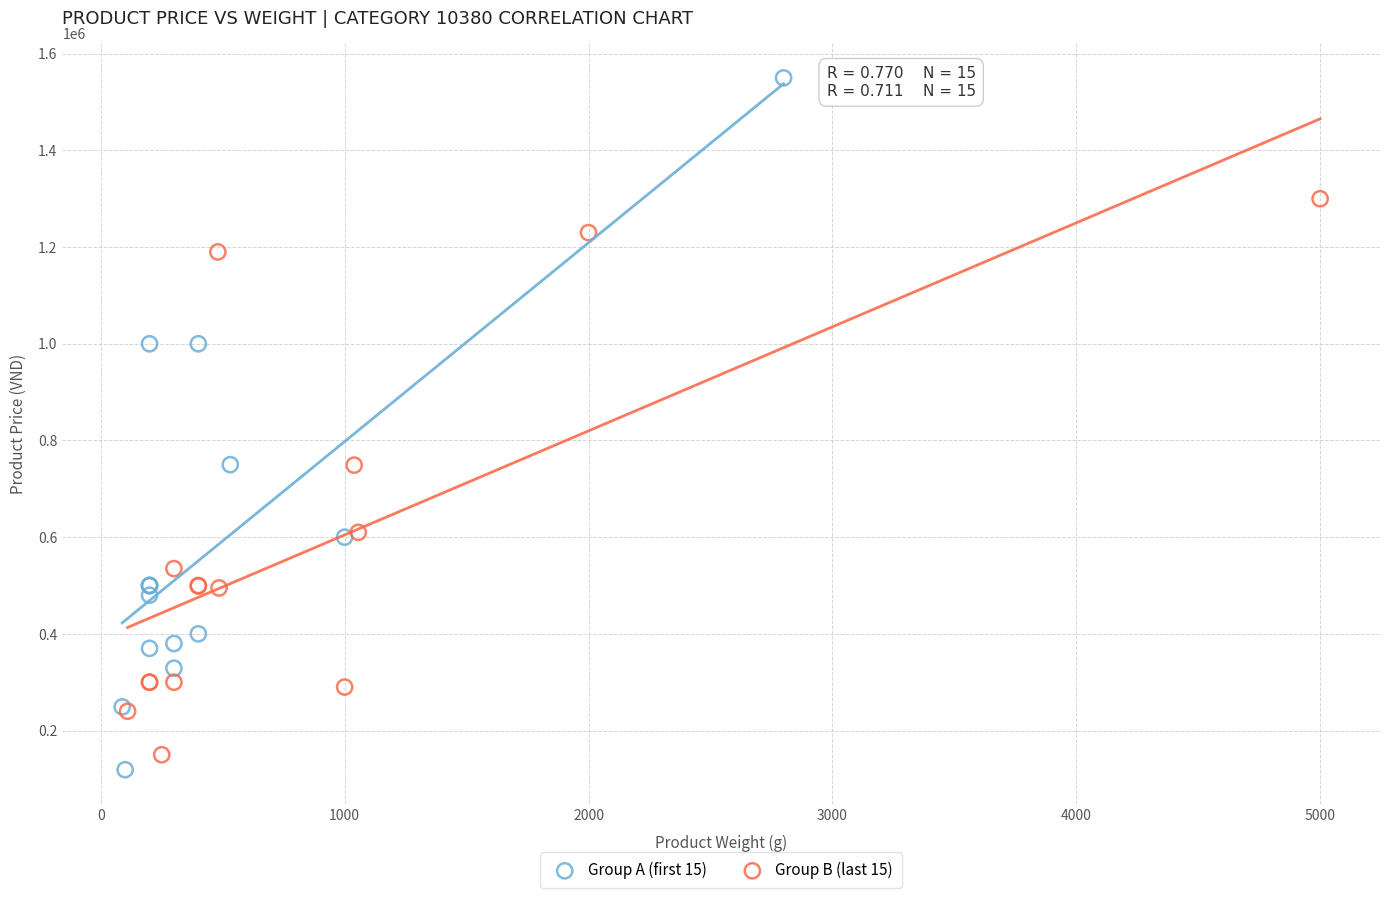

Which series has the widest spread of Y values?

Group A (first 15)